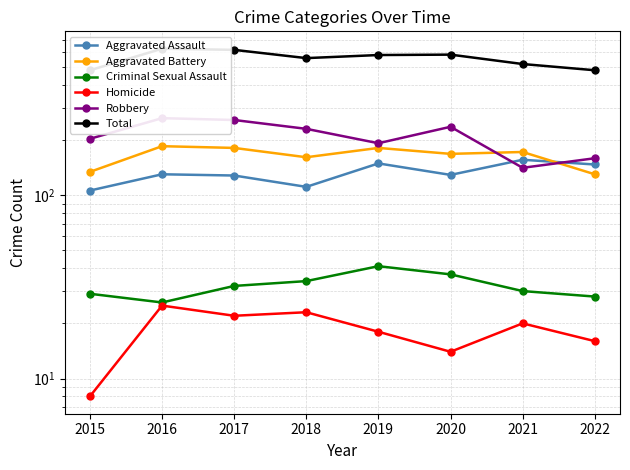

What is the total value across all series at 2019?

1162